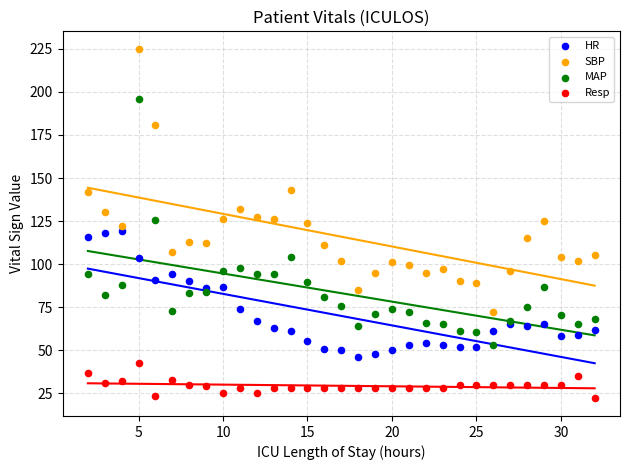

What are all the series names shown in the legend?

HR, SBP, MAP, Resp